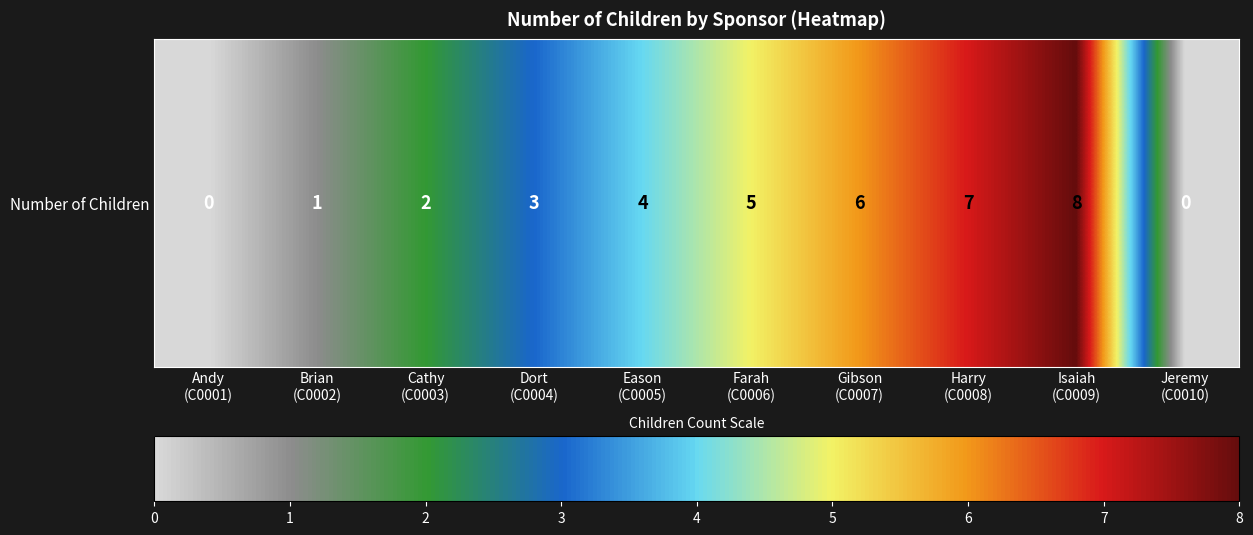

What is the average value?

4